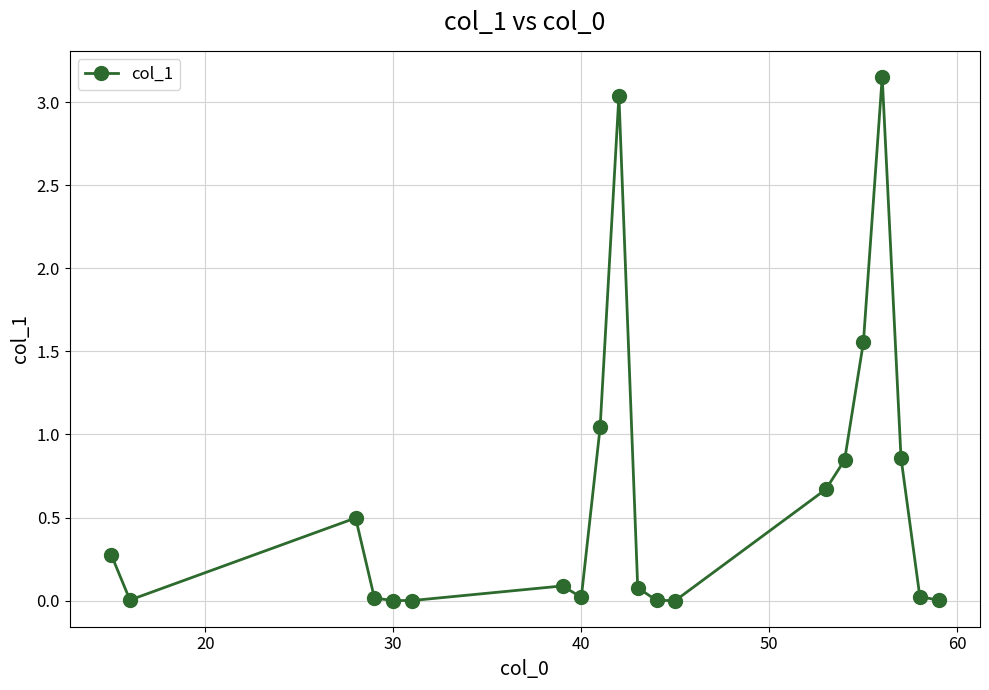

True or false: the data has more than 1 interior local peaks.

True